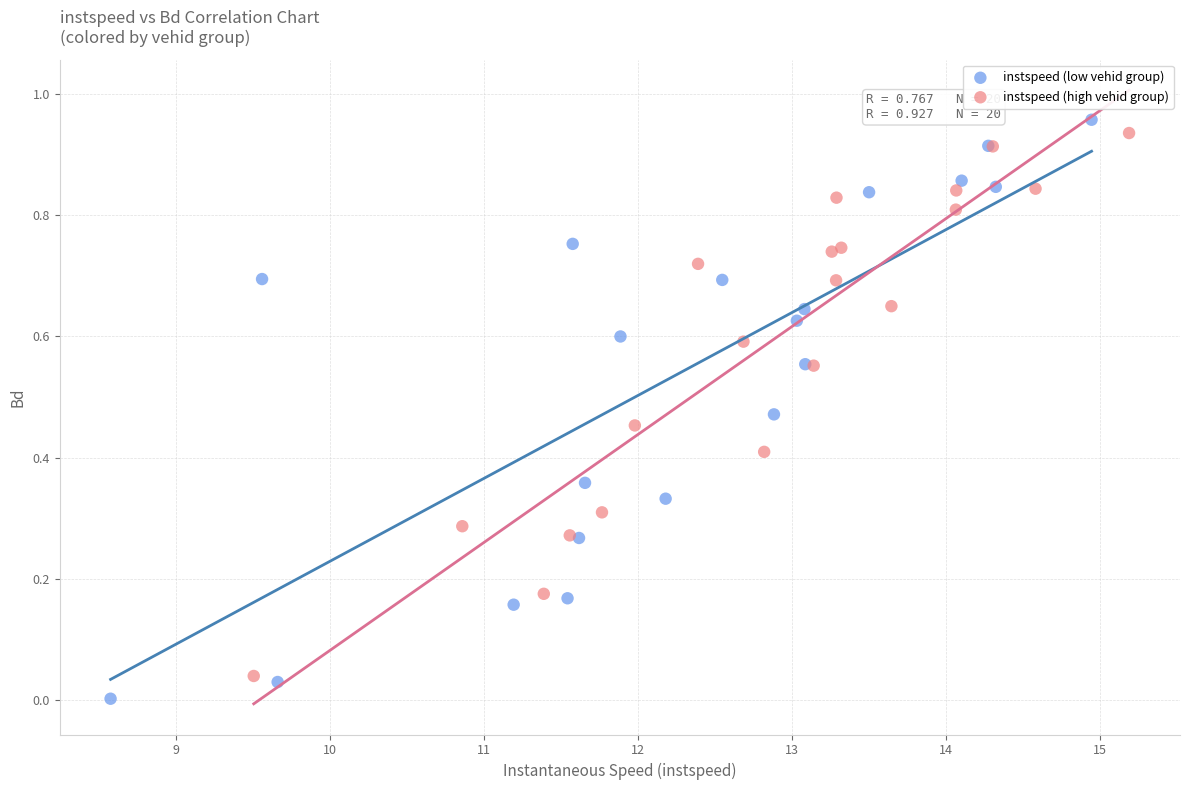

Which series reaches the maximum Y coordinate?

instspeed (low vehid group)